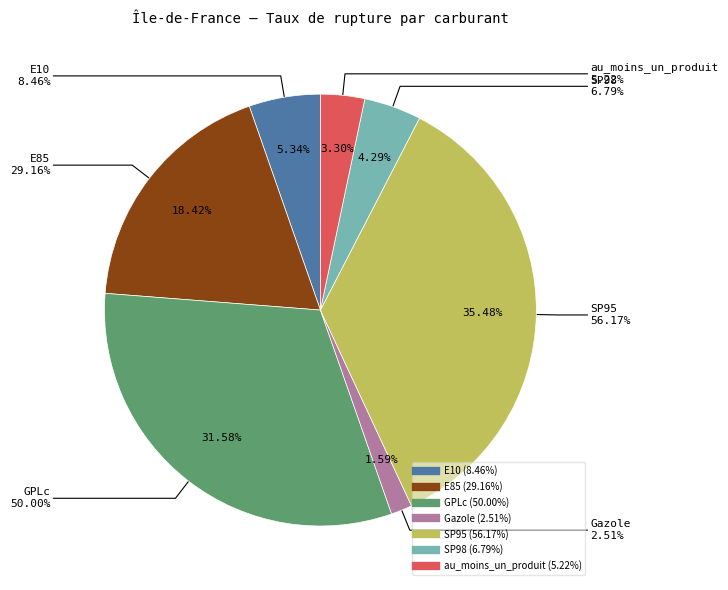

Which slice is the largest?

SP95